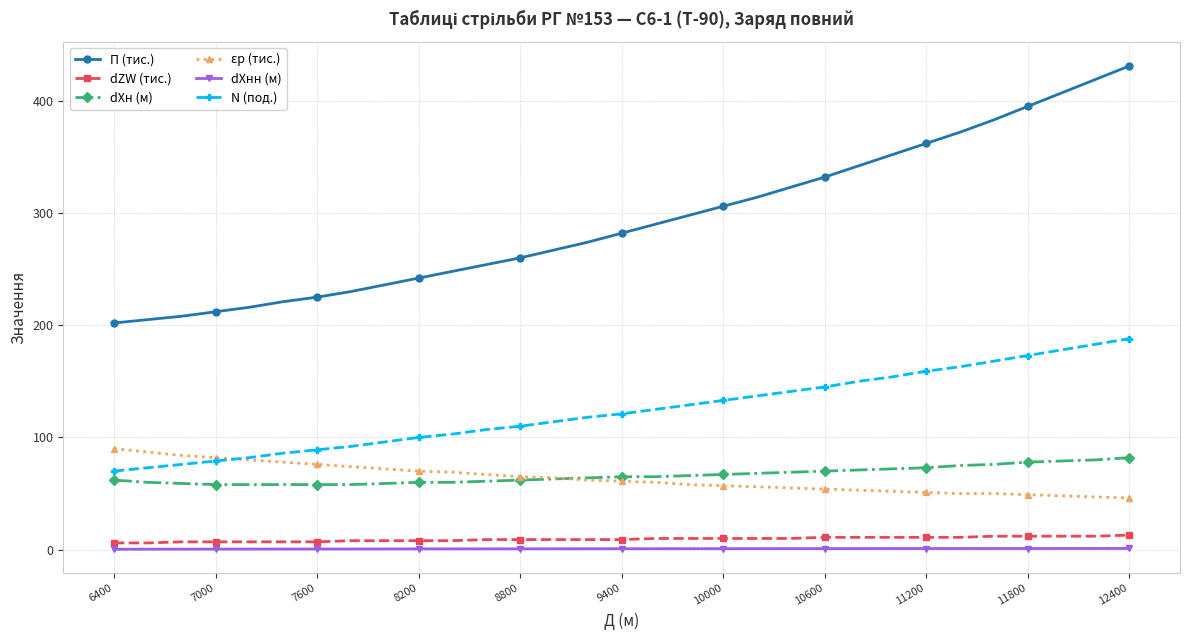

What is the maximum value shown in the chart?

431.0